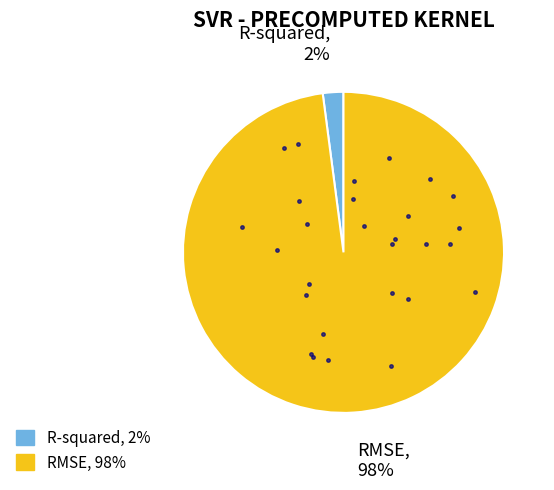

Which category has the smallest portion of the pie?

R-squared